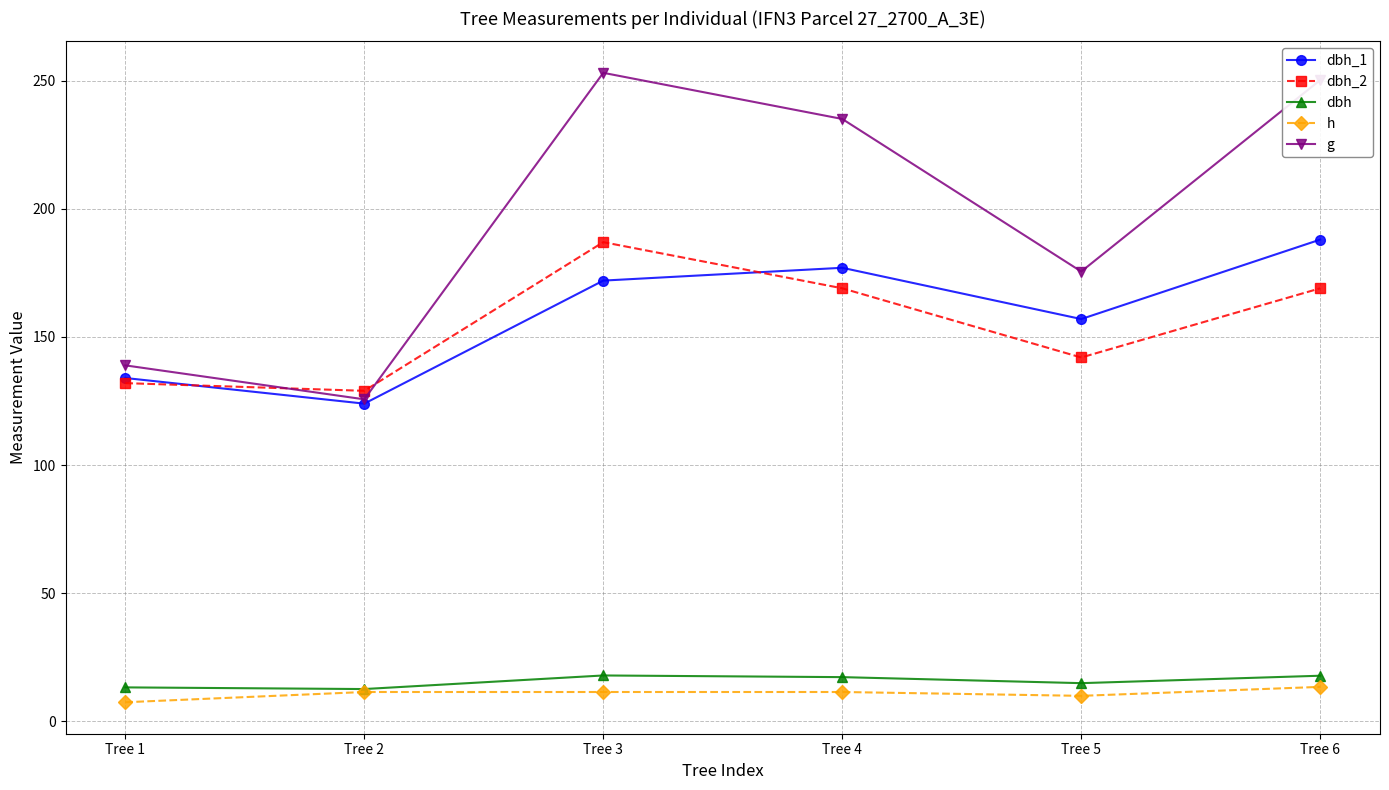

In dbh_2, how many points are higher than both neighbors (excluding endpoints)?

1